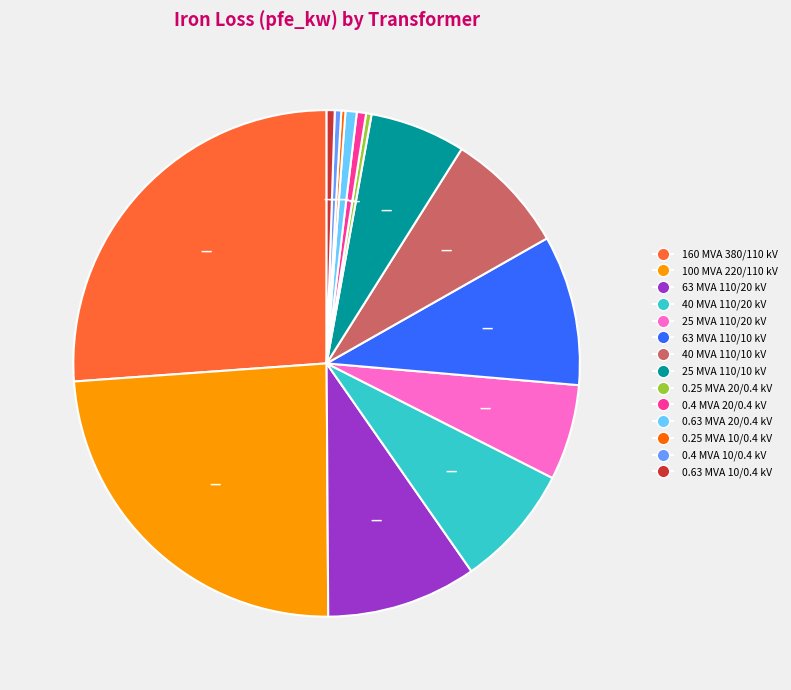

Combined, do 40 MVA 110/20 kV and 63 MVA 110/10 kV account for over 50%?

No